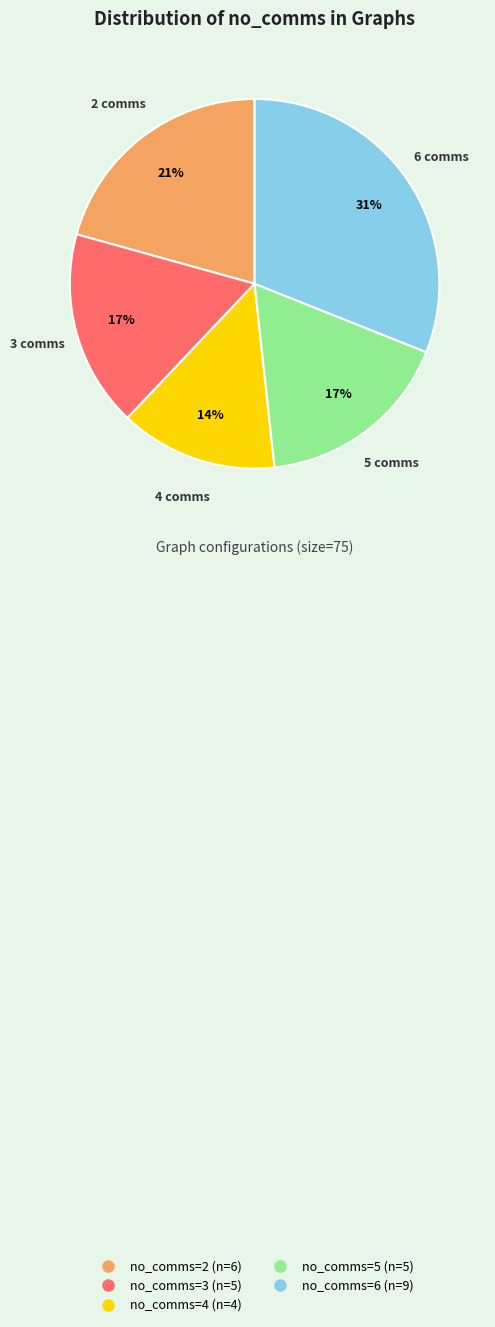

Is there a majority slice in this chart?

No